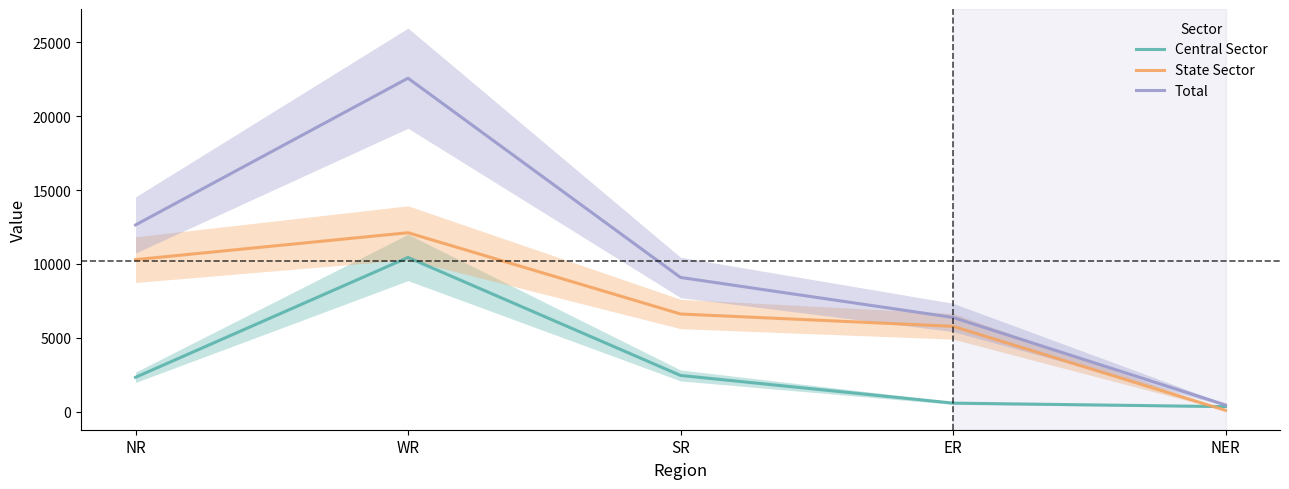

At which label does Central Sector reach its peak?

WR